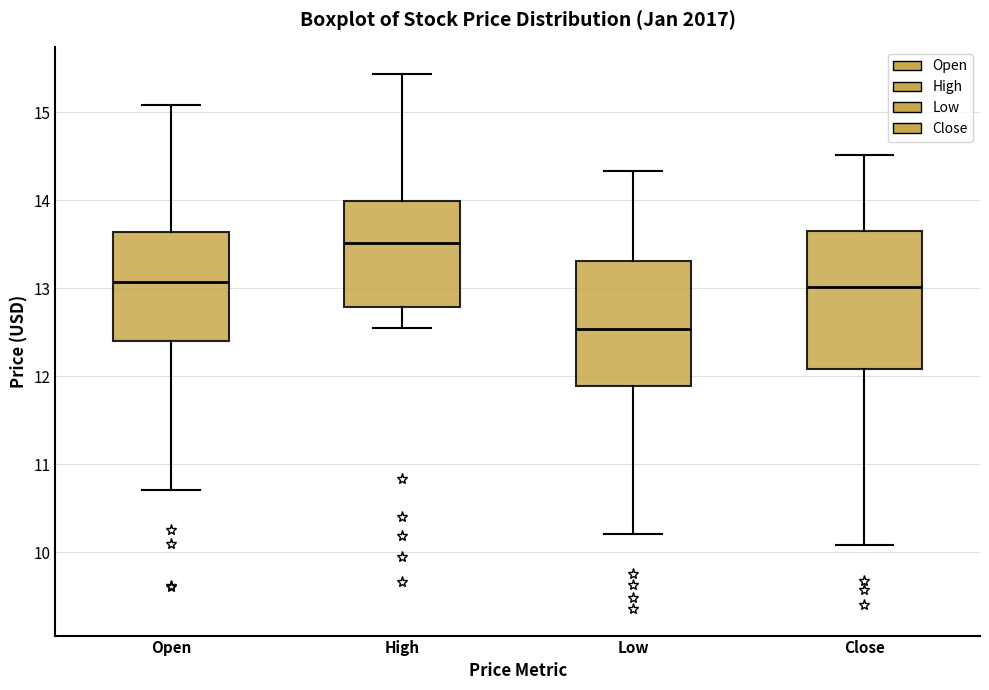

Where is the upper edge of the box for Close on the y-axis? The values are not printed on the chart, so give them approximately, as read against the axis.

13.7